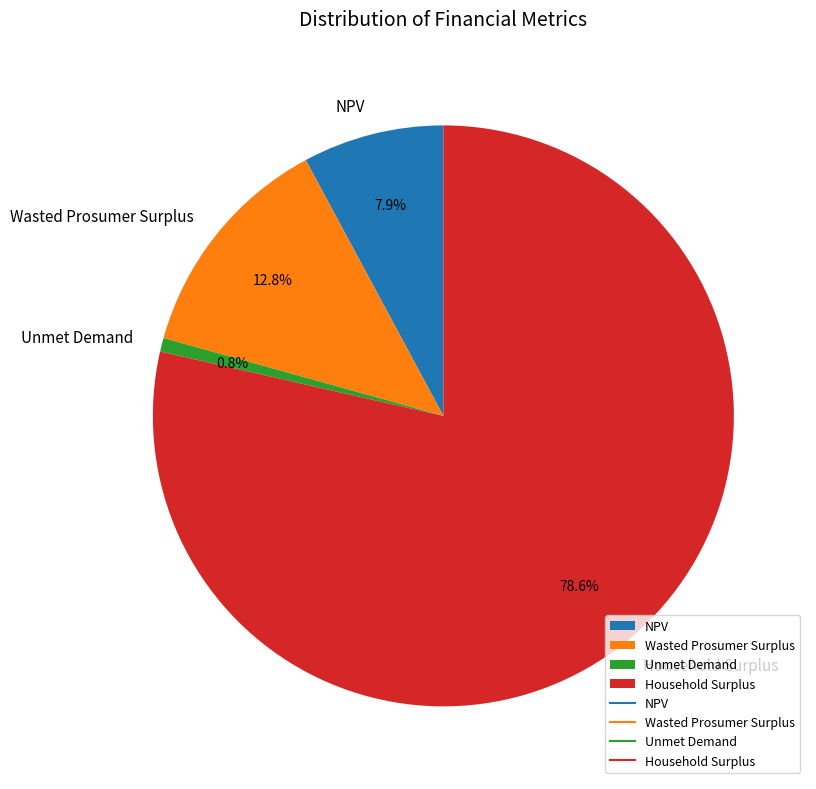

What percentage is the NPV slice, to the nearest percent?

8%